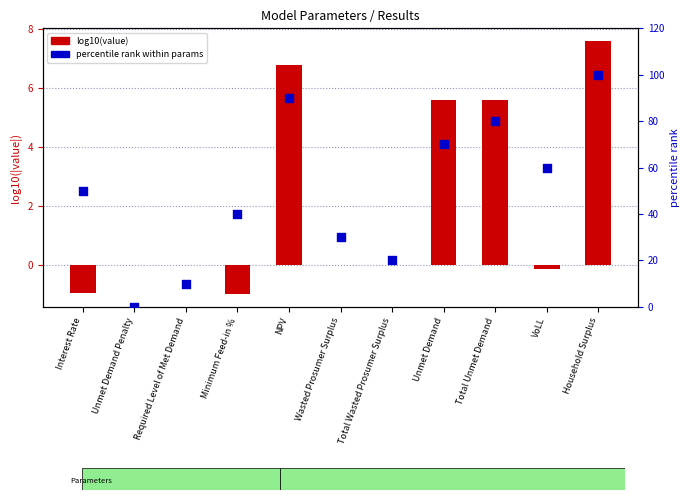

What are all the series names shown in the legend?

log10(value), percentile rank within params